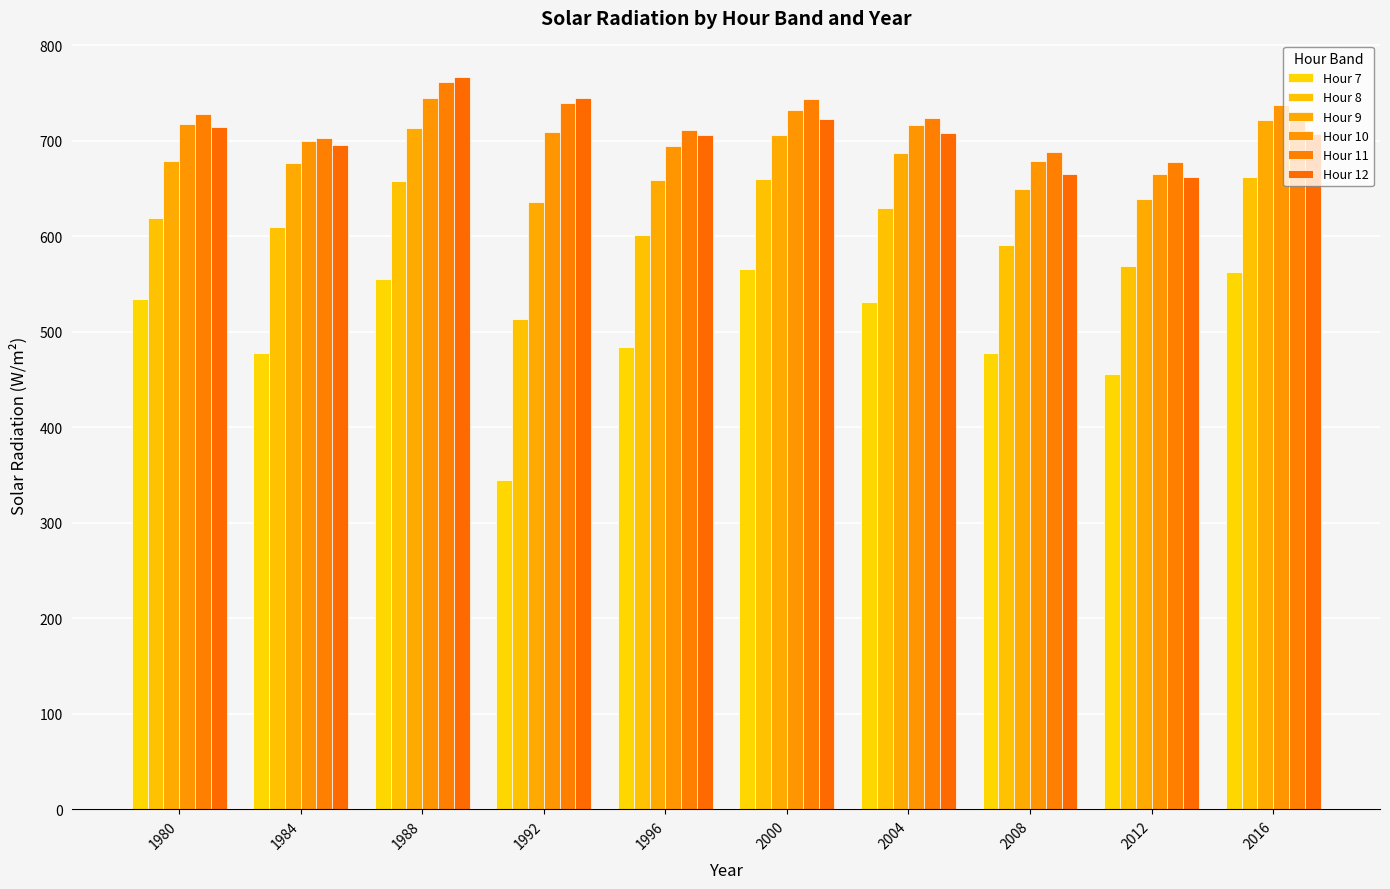

What is the value of the Hour 10 bar at the 1st from the left?

717.2